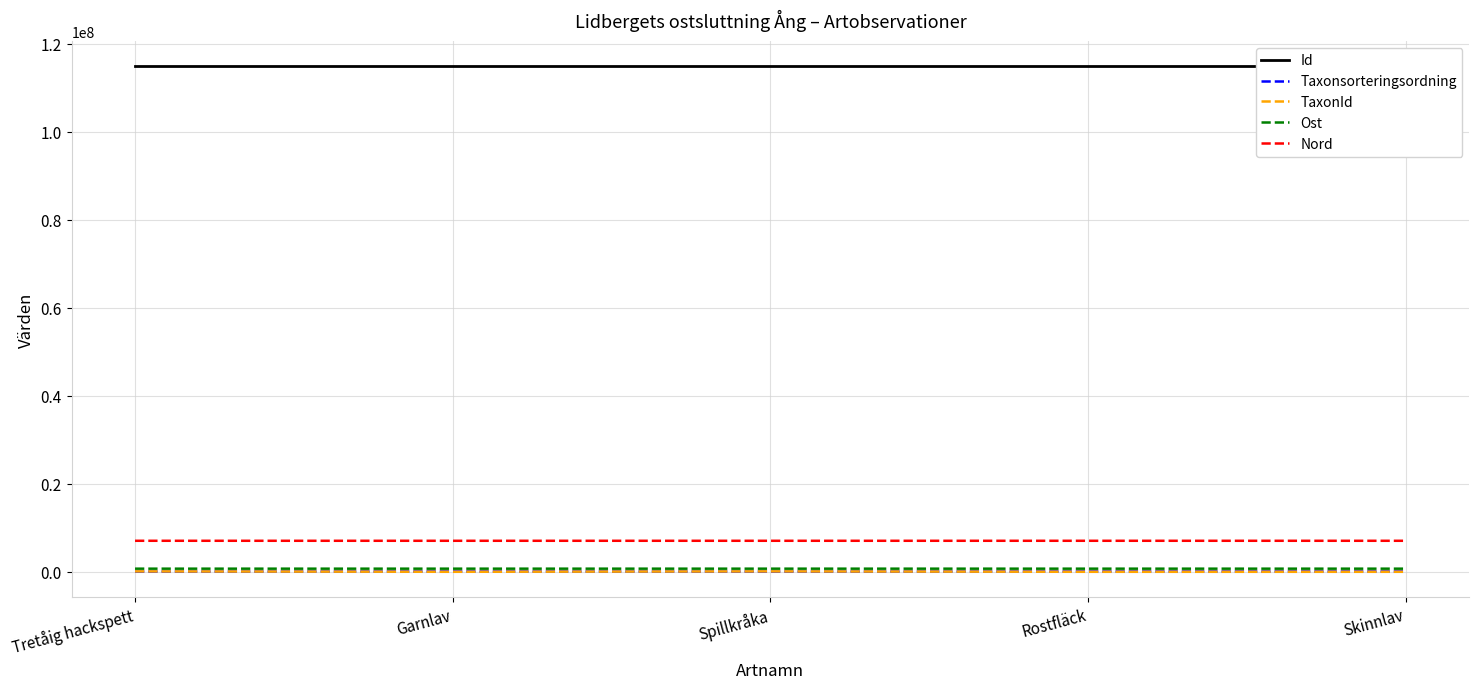

True or false: Id and TaxonId intersect in this chart.

False